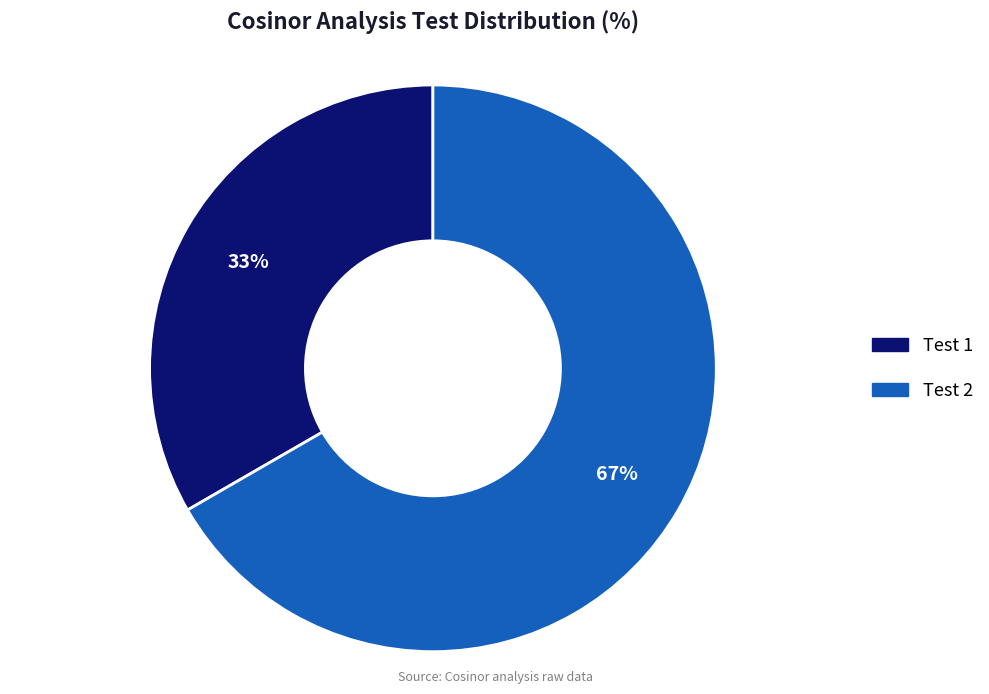

Which slice represents more than half of the pie?

Test 2